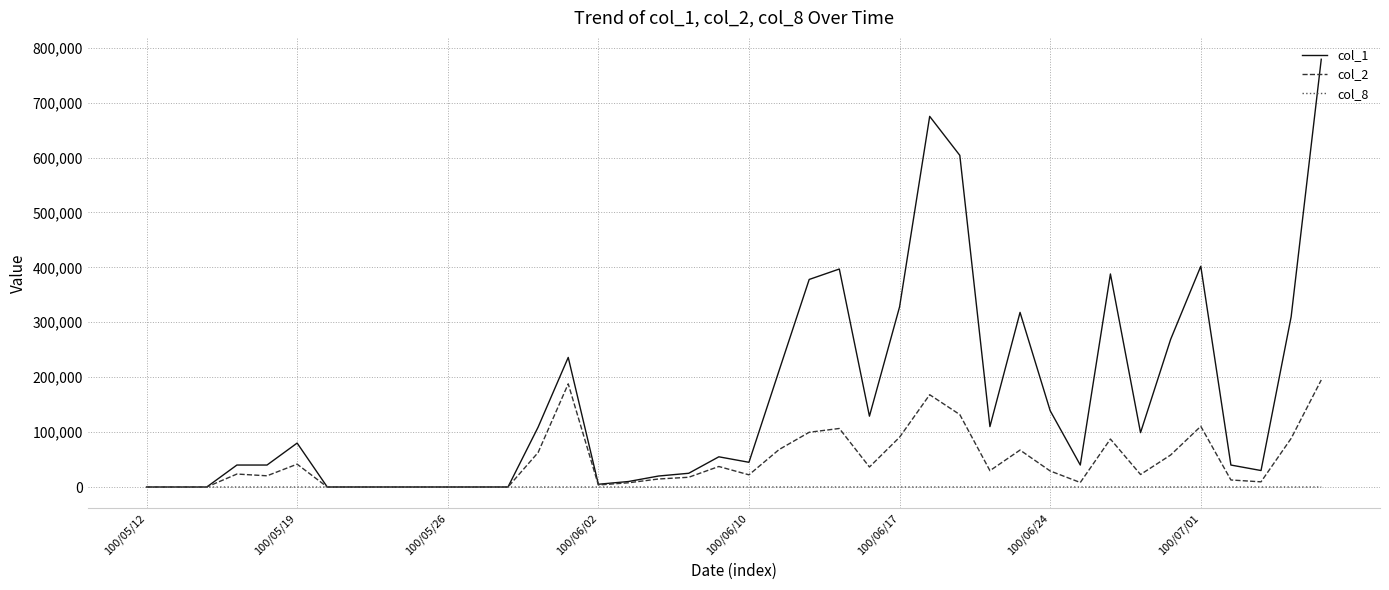

What is the greatest value displayed?

779000